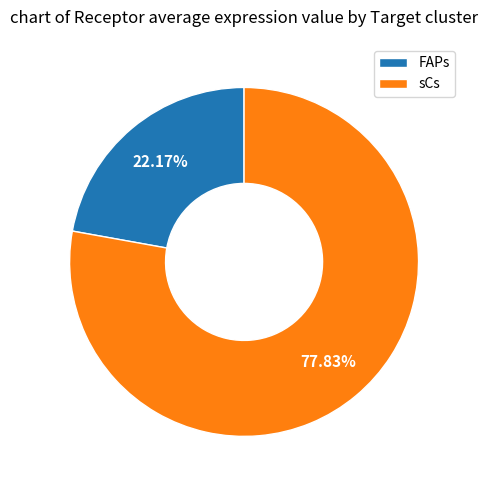

Is it true that FAPs is 22% of the pie?

True